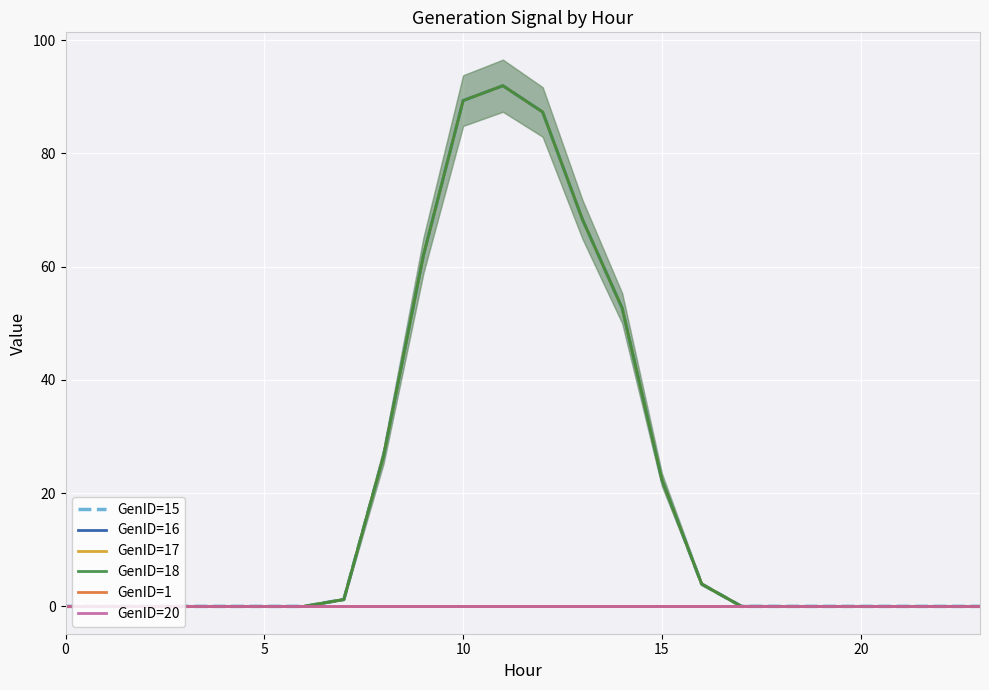

What is the greatest value displayed?

92.0